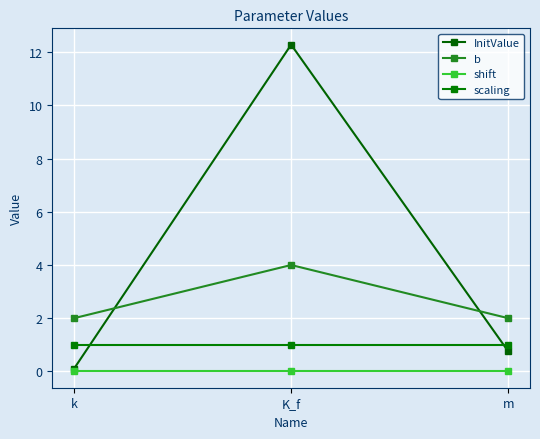

Is the value of b at k greater than the value of InitValue at m?

Yes